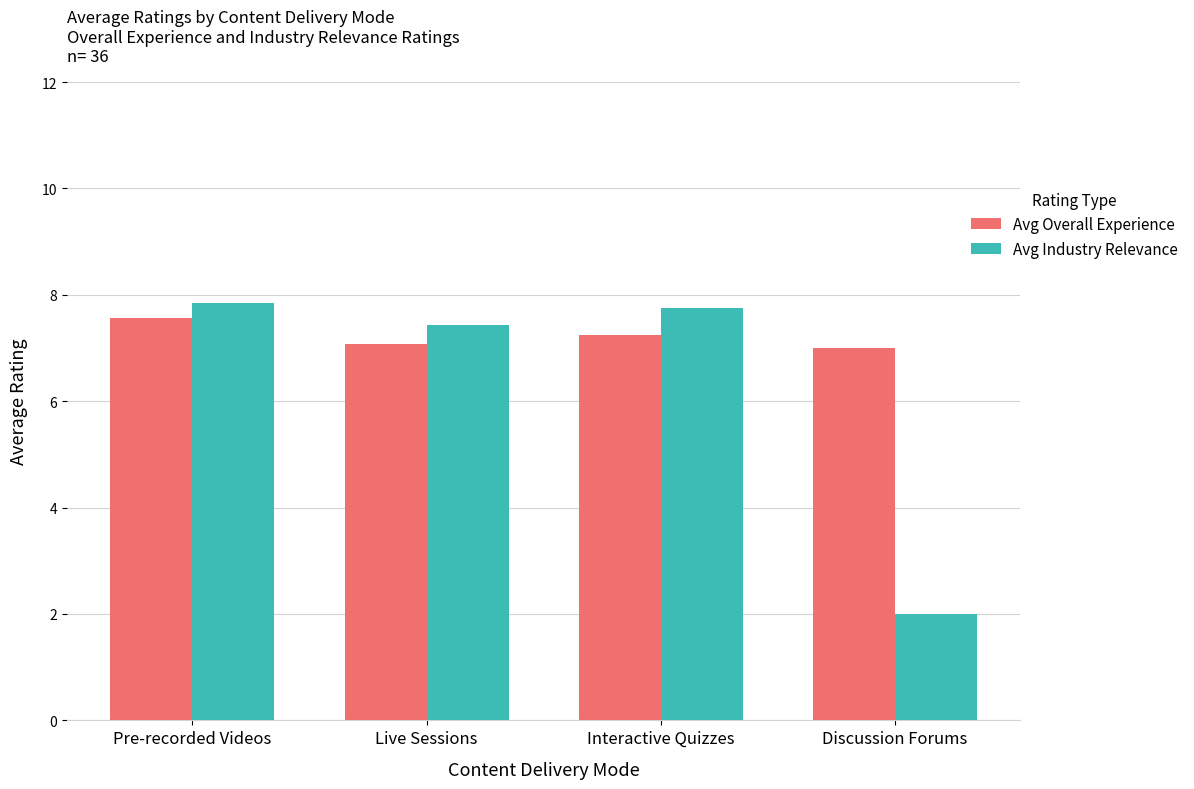

True or false: Avg Industry Relevance has a value of 1.0 at Discussion Forums.

False